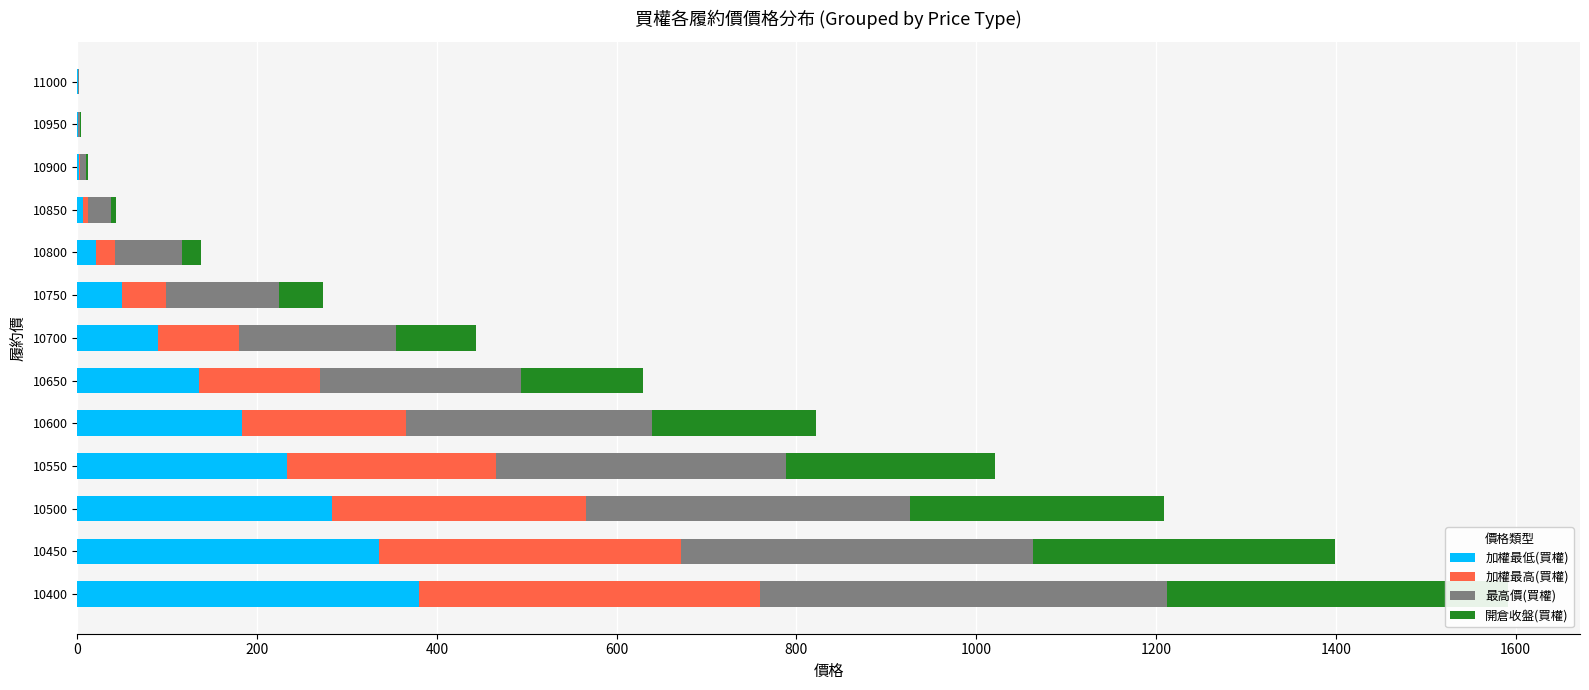

At 11000, list the series in order from smallest to largest.

加權最高(買權), 加權最低(買權), 開倉收盤(買權), 最高價(買權)